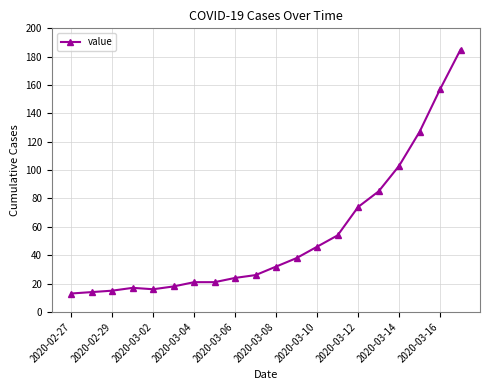

What is the maximum value shown in the chart?

185